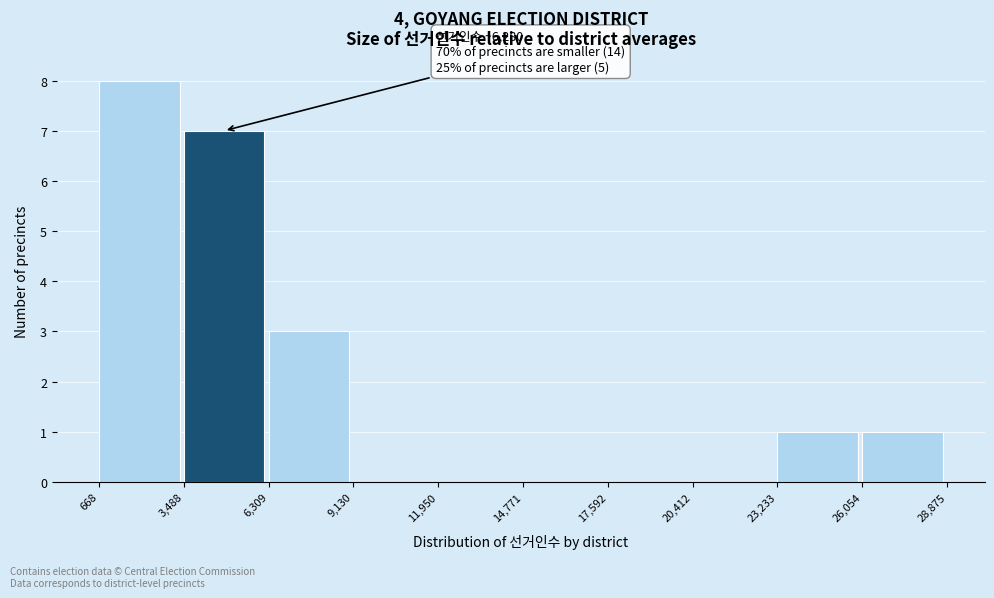

Which range on the x-axis has the tallest bar?

668 to 3,488